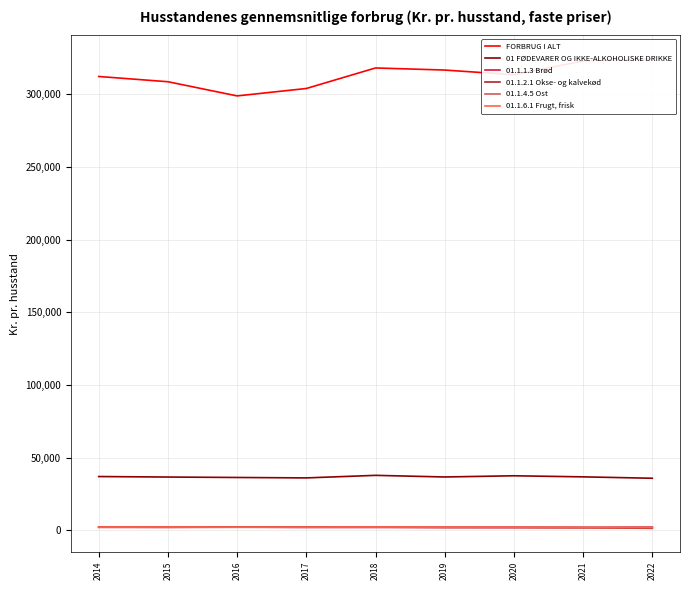

Which label corresponds to the largest value in the chart?

2022